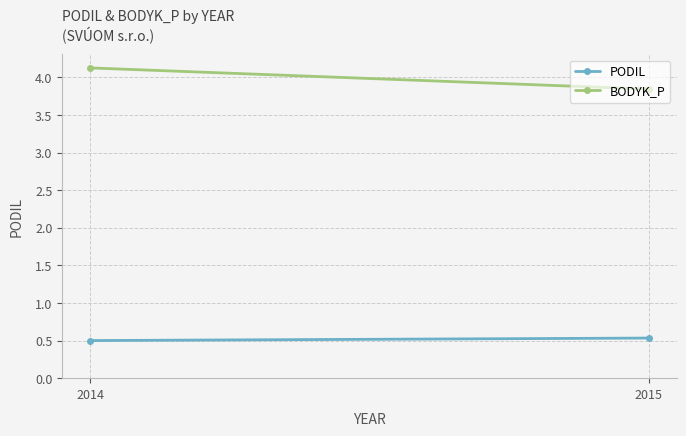

Reading left to right, list all the values displayed in this chart.

PODIL: 0.5	0.5
BODYK_P: 4.1	3.8